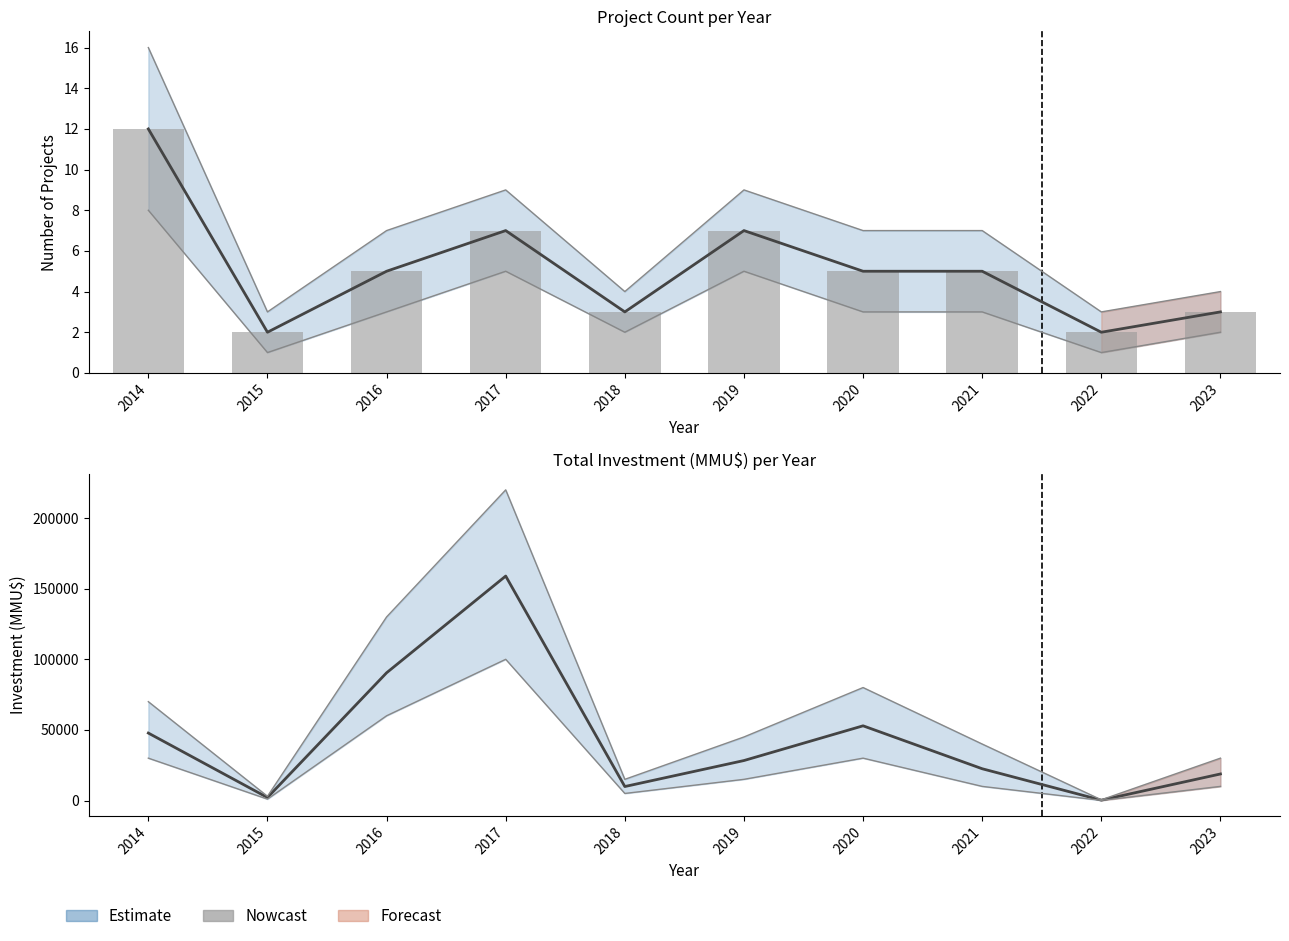

List the labels in order of value, largest first.

2017, 2016, 2020, 2014, 2019, 2021, 2023, 2018, 2015, 2022